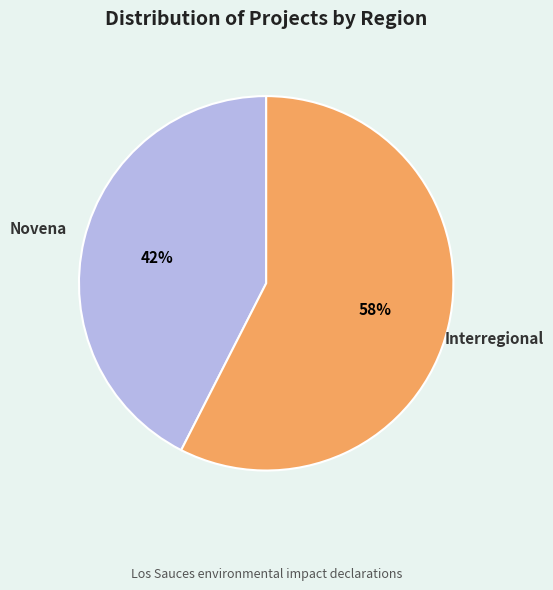

Is there a majority slice in this chart?

Yes